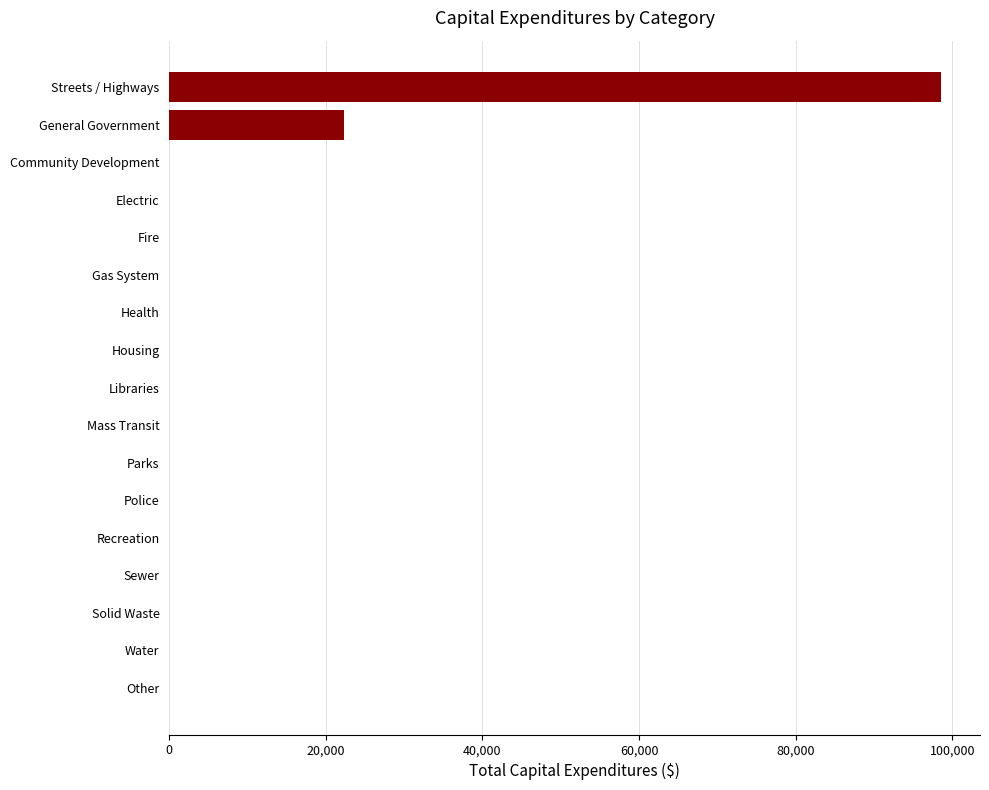

Reading top to bottom, extract all data points from this chart.

Streets / Highways=98620	General Government=22340	Community Development=0	Electric=0	Fire=0	Gas System=0	Health=0	Housing=0	Libraries=0	Mass Transit=0	Parks=0	Police=0	Recreation=0	Sewer=0	Solid Waste=0	Water=0	Other=0